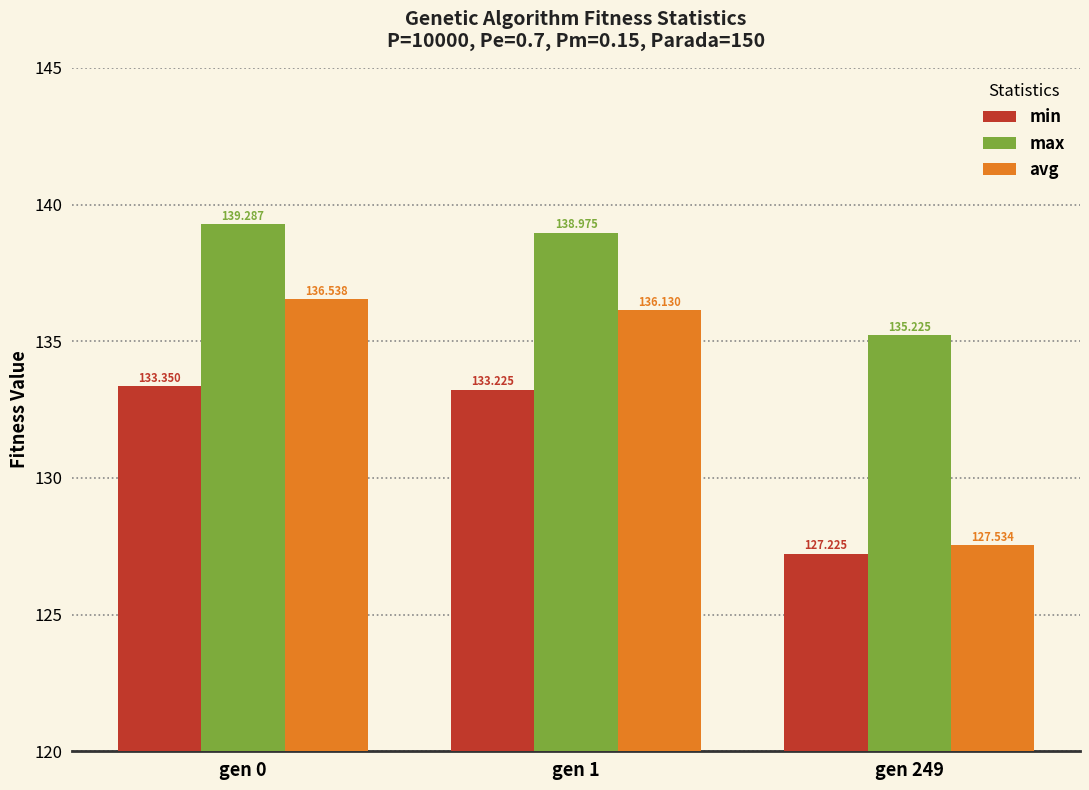

Count the number of data series in this chart.

3